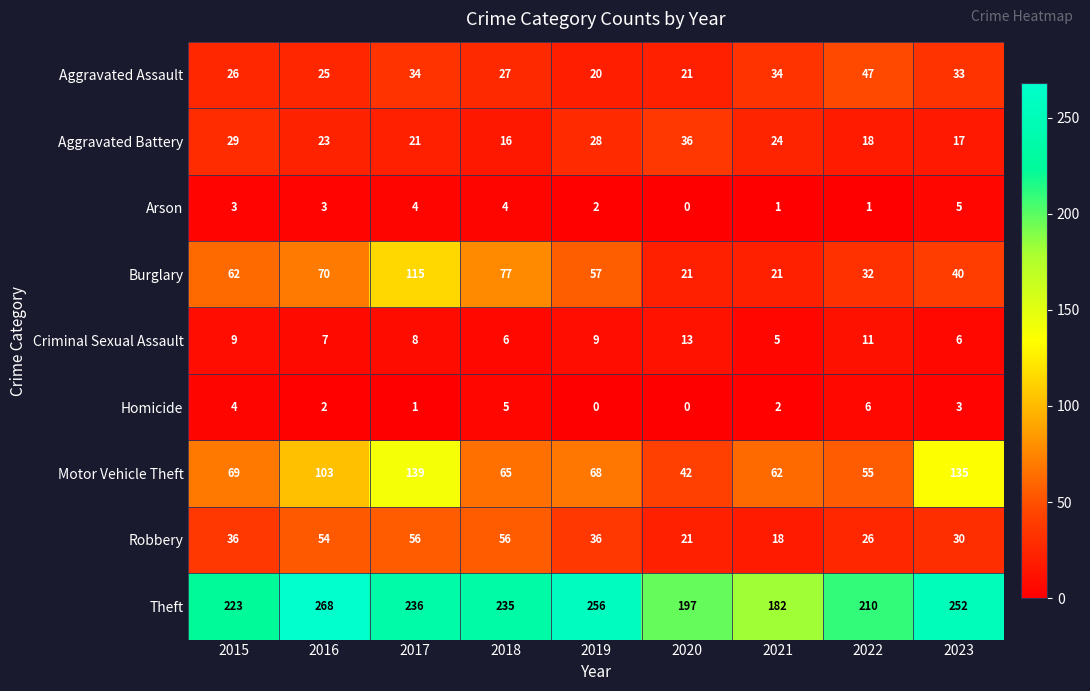

Which series has the largest range (max minus min)?

Motor Vehicle Theft